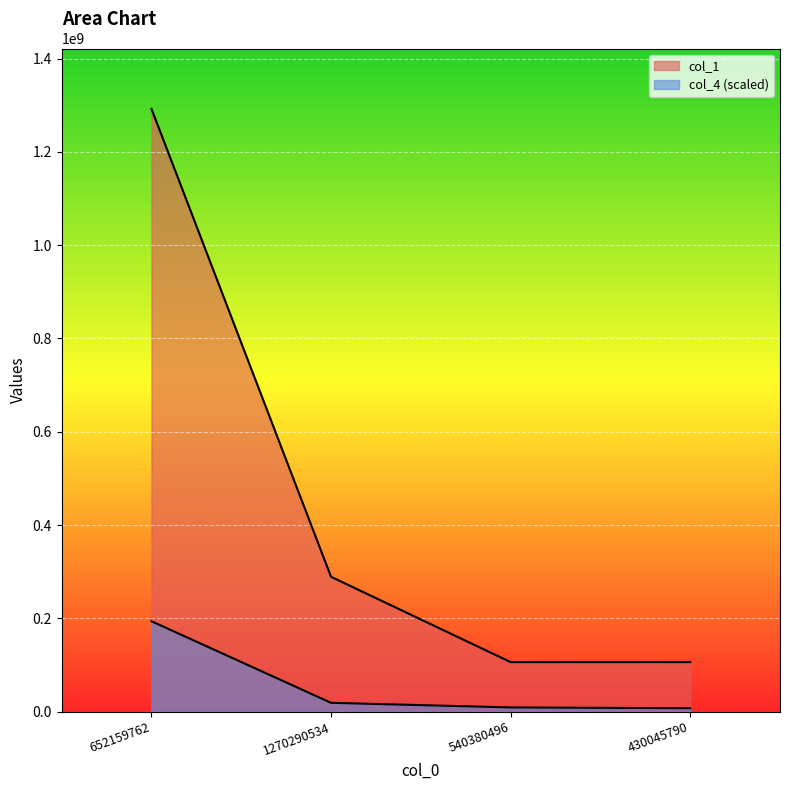

What is the difference between the col_4 values at 1270290534 and 430045790?

11632291.6